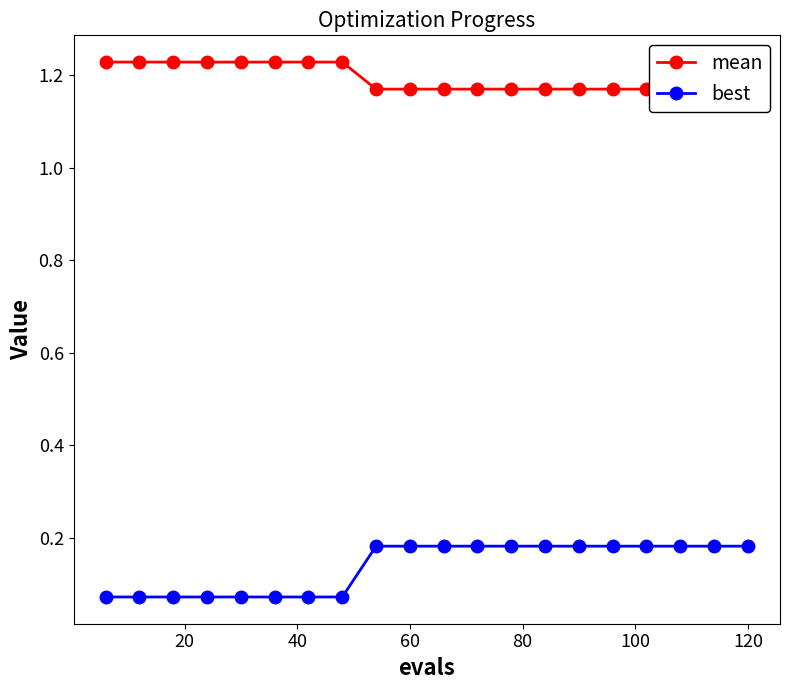

True or false: best and mean cross at least once.

False